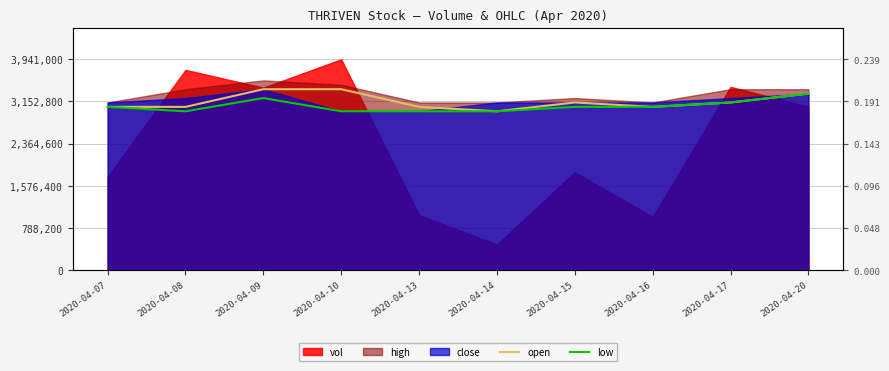

At which label does low reach its minimum?

2020-04-08